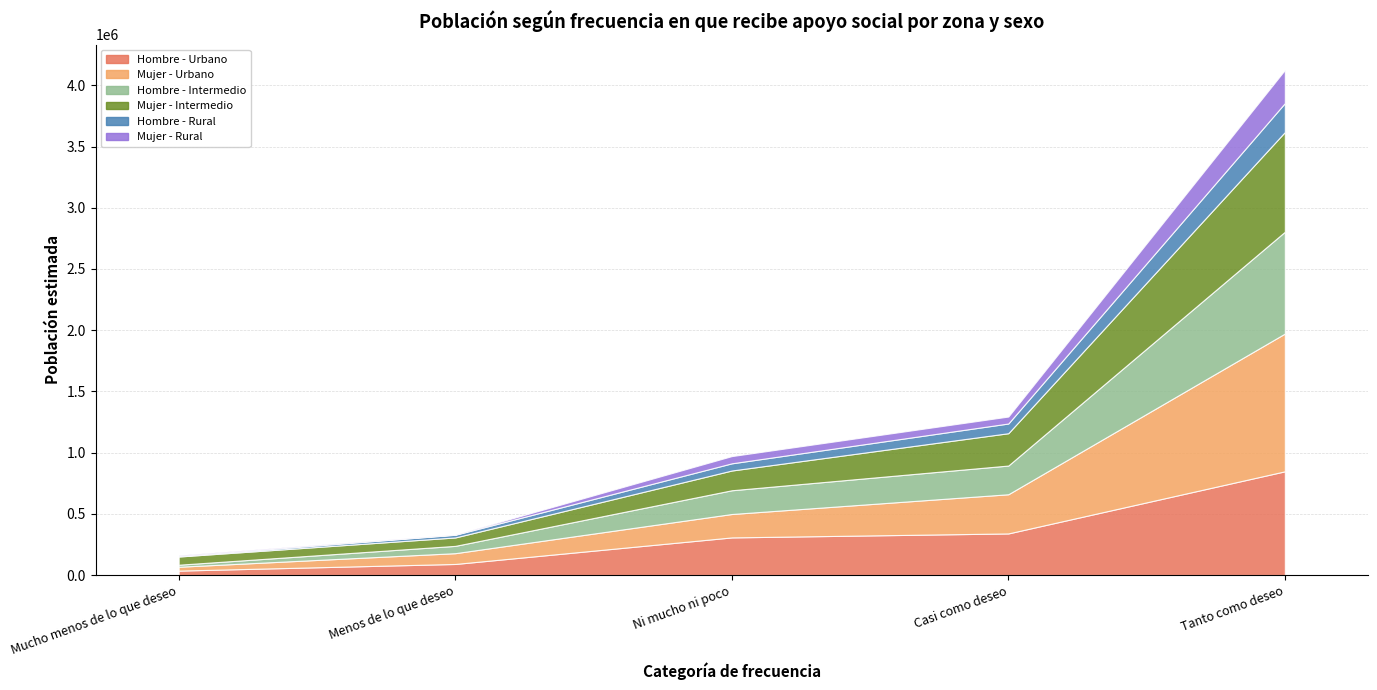

What are all the series names shown in the legend?

Hombre - Urbano, Mujer - Urbano, Hombre - Intermedio, Mujer - Intermedio, Hombre - Rural, Mujer - Rural